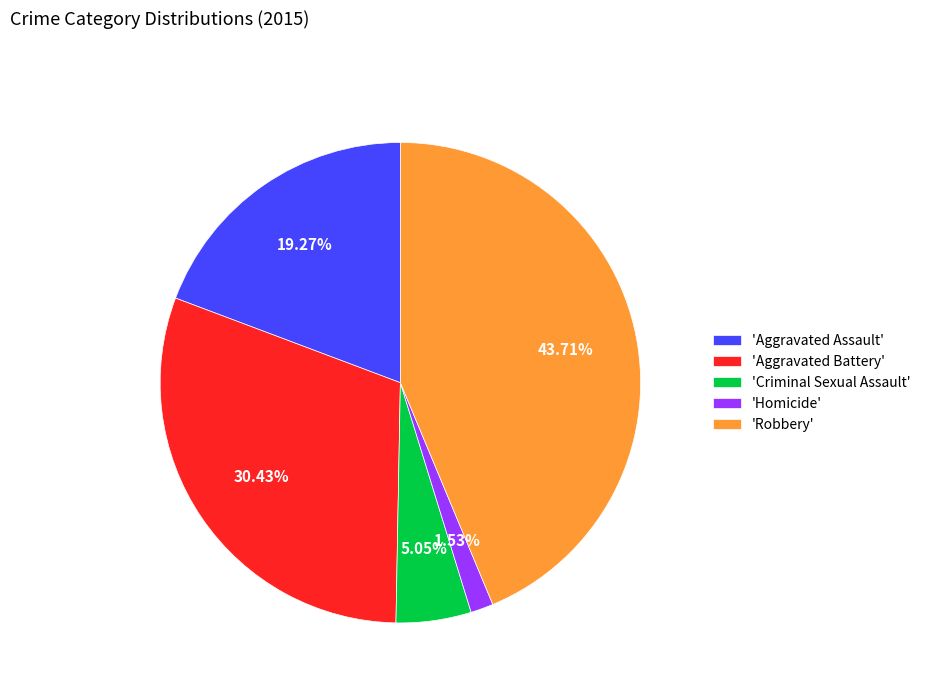

How many segments does this pie chart have?

5